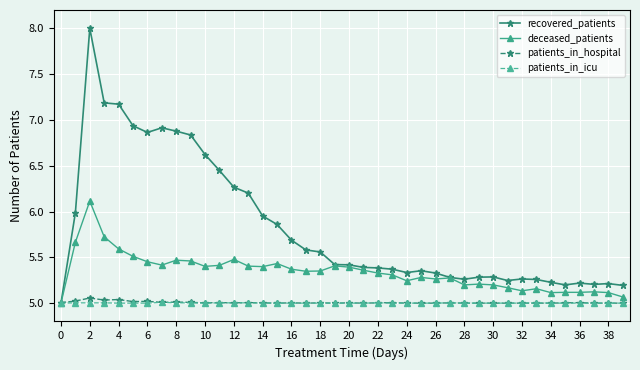

Which series has the largest range (max minus min)?

recovered_patients